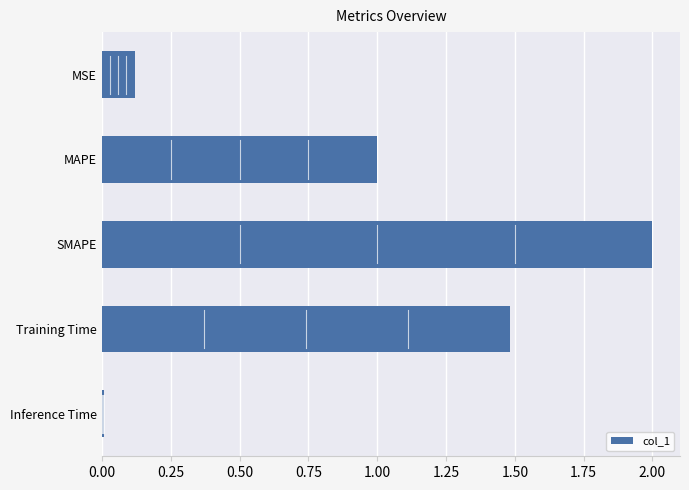

What value does the data have at MAPE?

1.0